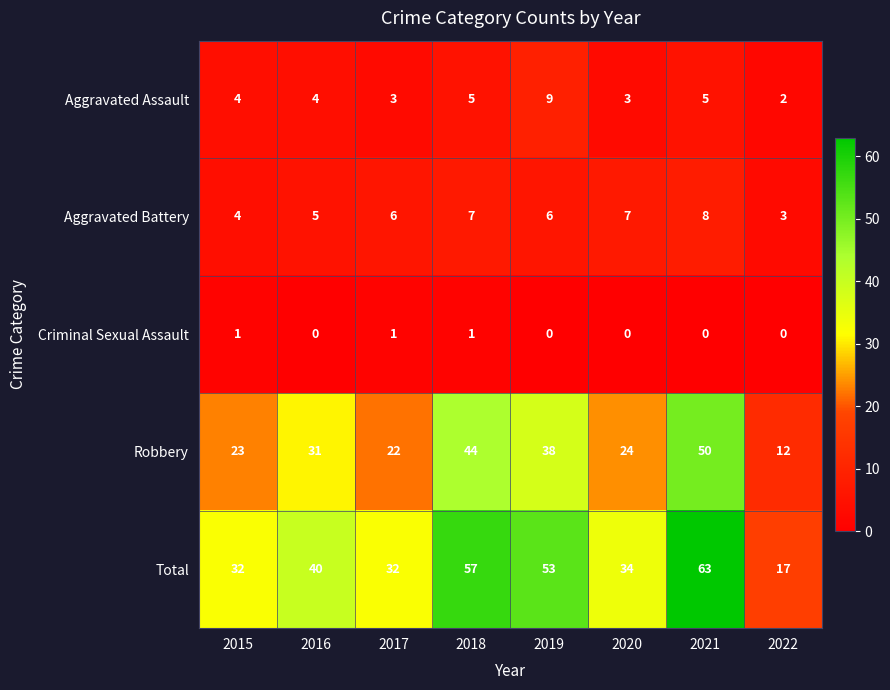

How many values in the Total series are below 40?

4